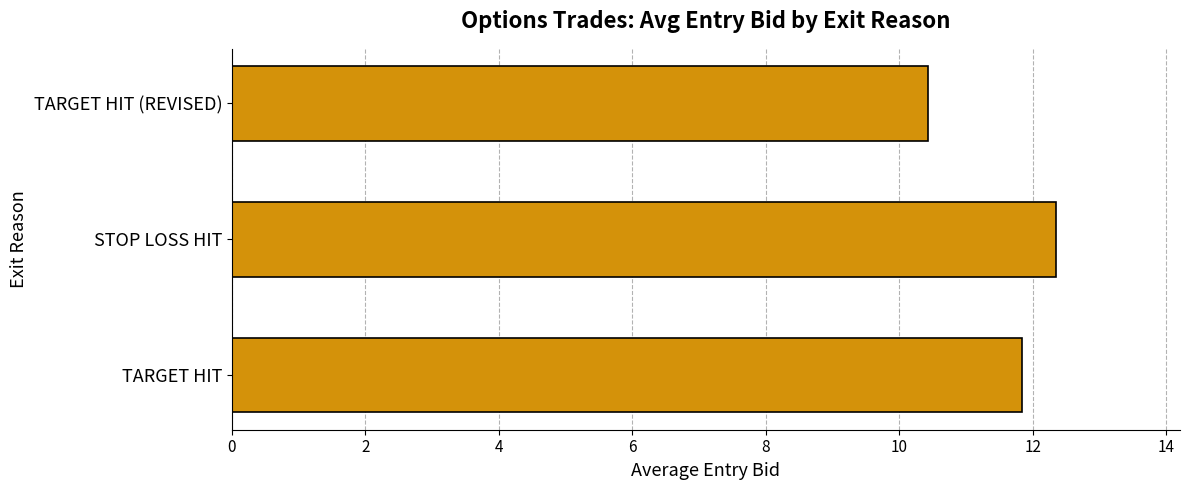

Rank the categories by value from highest to lowest.

STOP LOSS HIT, TARGET HIT, TARGET HIT (REVISED)